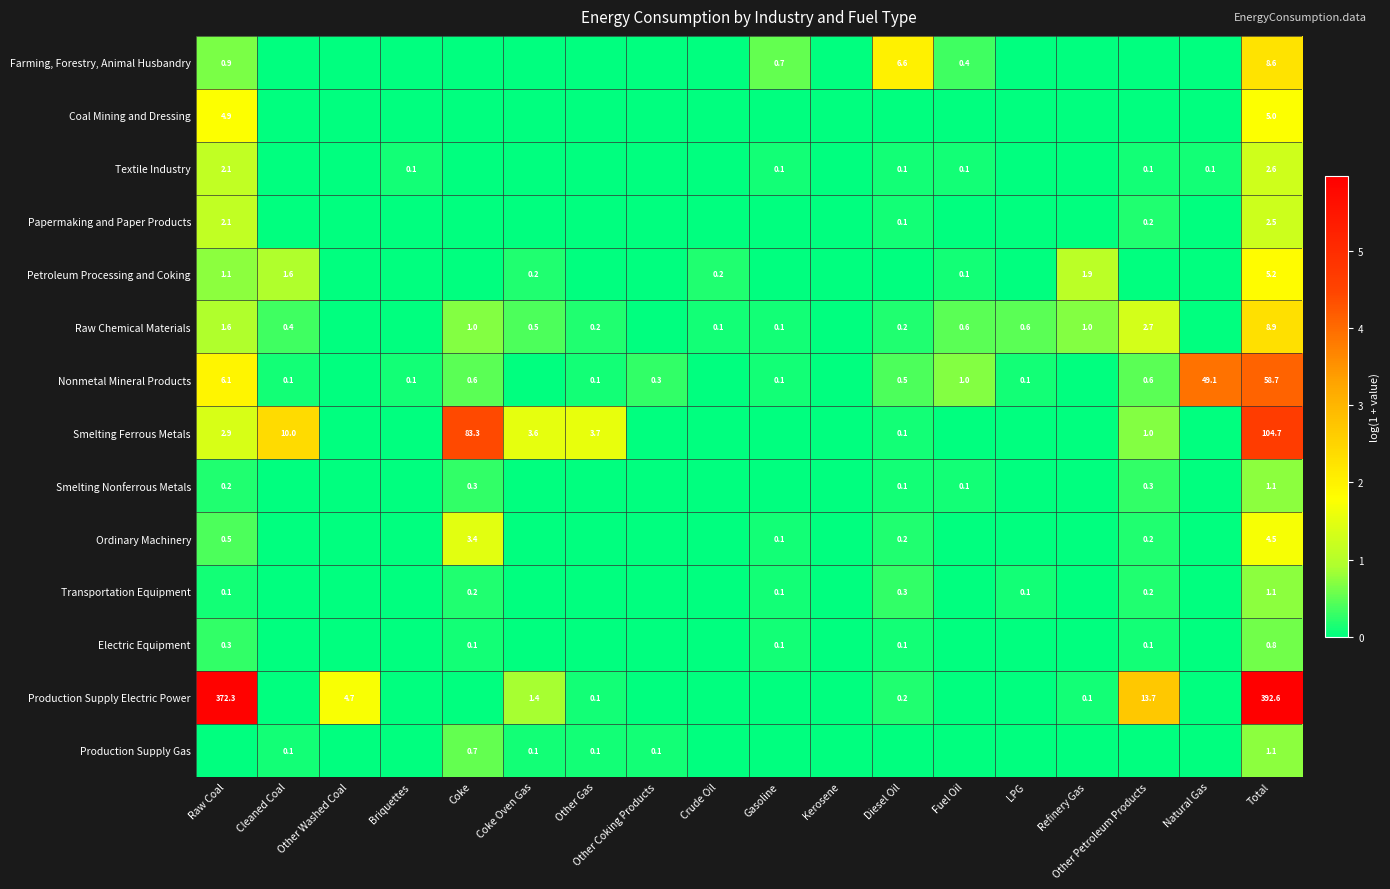

Is it true that Production Supply Electric Power equals 0.1 at Other Gas?

True